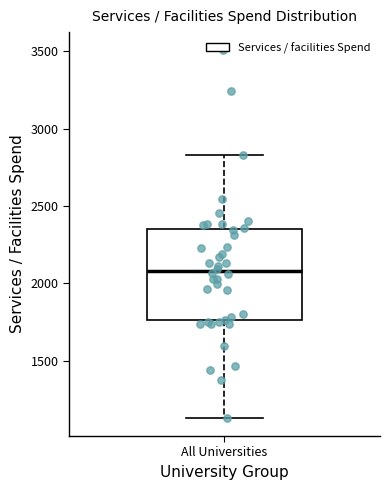

Transcribe this box plot: give where the median line is, the range the box spans, and where the two whiskers end, as read against the y-axis. The values are not printed on the chart, so give them approximately, as read against the axis.

median 2100, box 1750 to 2350, whiskers 1150 to 2850